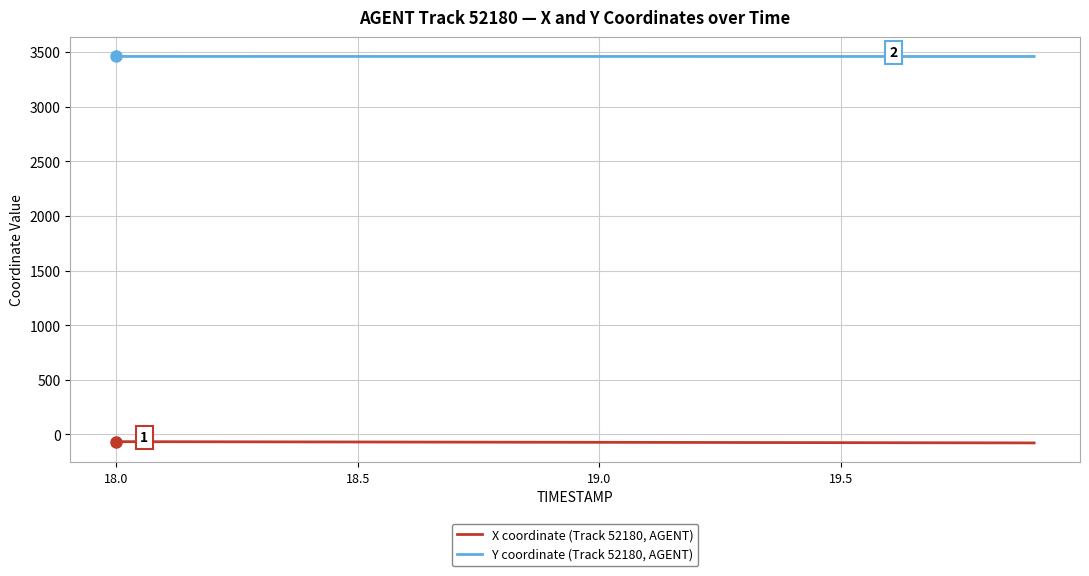

List the series in order of their overall mean, highest first.

Y coordinate (Track 52180, AGENT), X coordinate (Track 52180, AGENT)